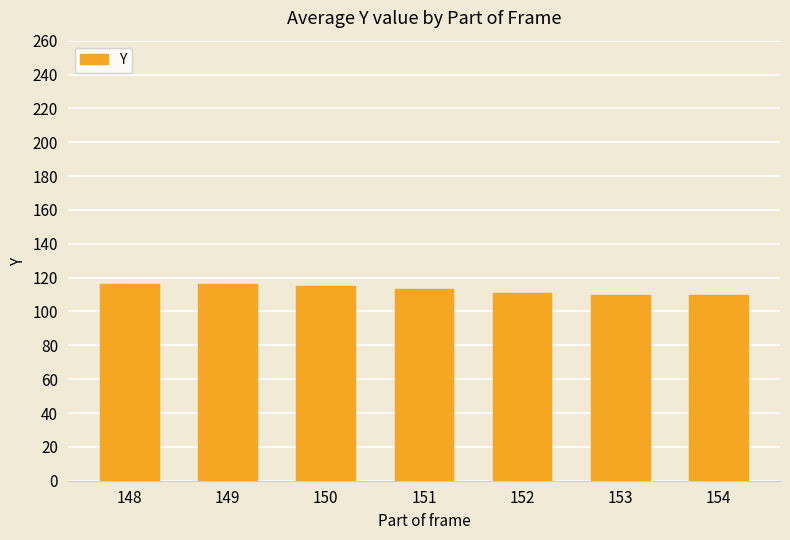

What is the smallest value displayed?

110